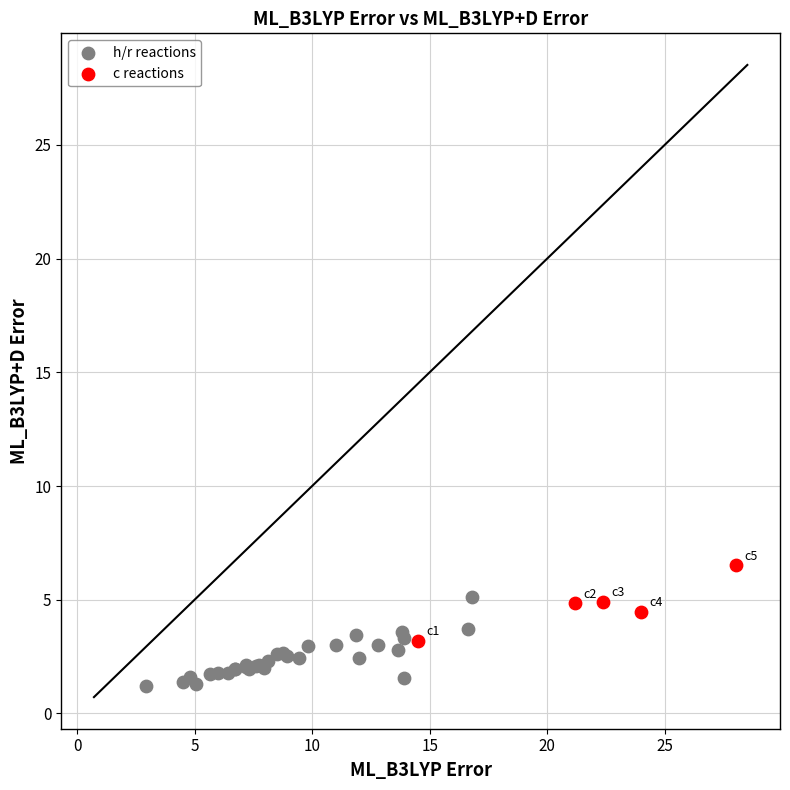

Which series has the largest Y range (max minus min)?

h/r reactions